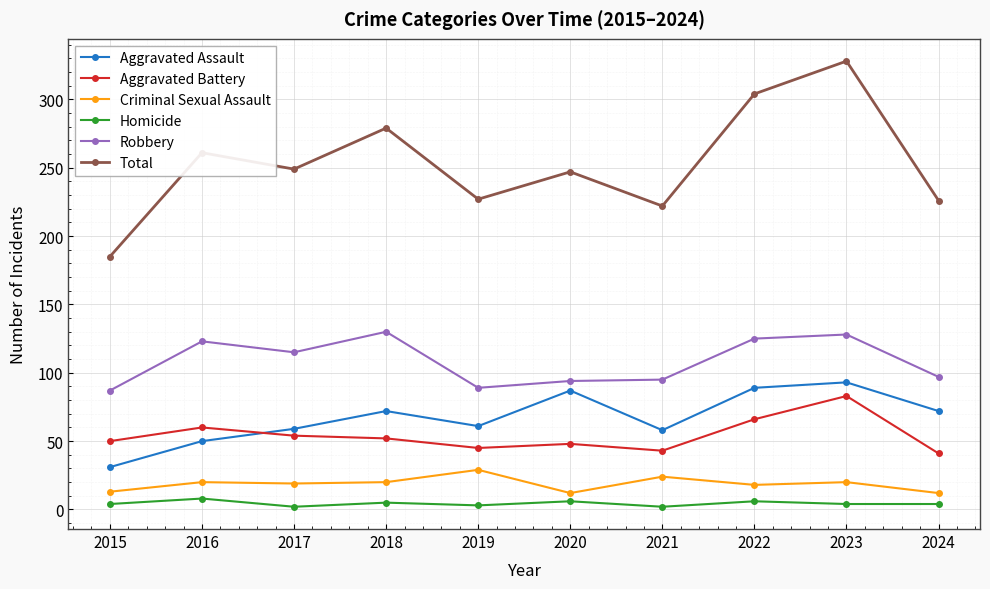

How many categories are shown in the chart?

10